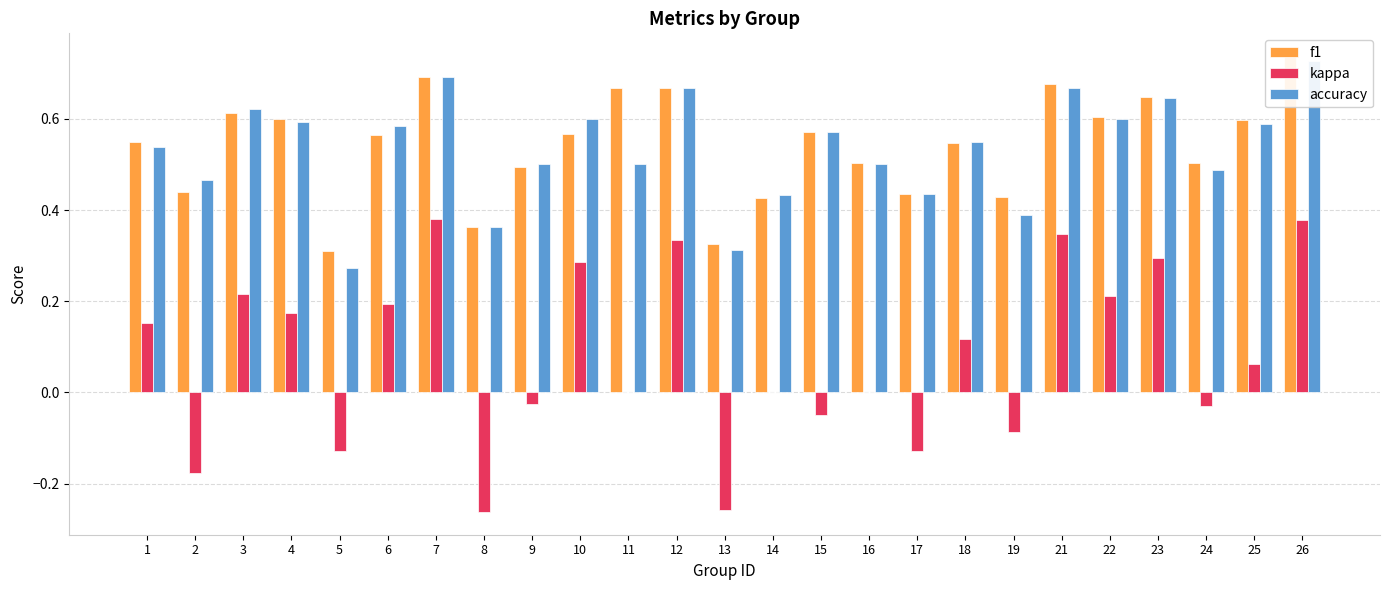

Is it true that kappa equals -0.1 at 17?

True